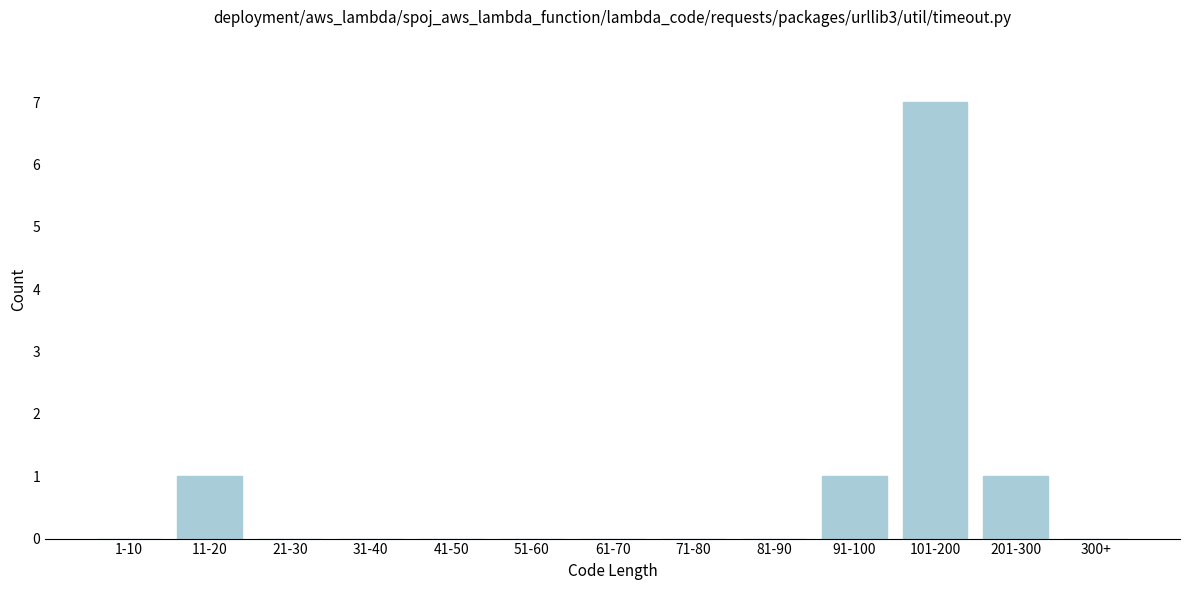

Reading left to right, extract all data points from this chart.

1-10=0	11-20=1	21-30=0	31-40=0	41-50=0	51-60=0	61-70=0	71-80=0	81-90=0	91-100=1	101-200=7	201-300=1	300+=0